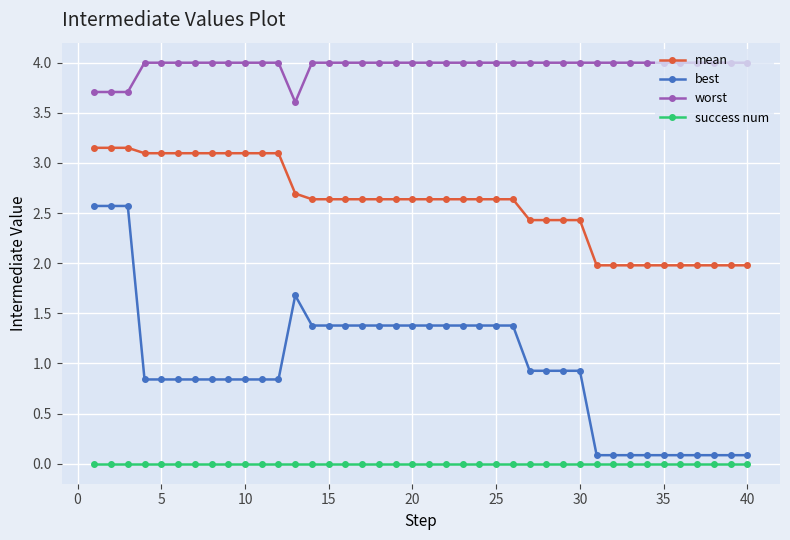

True or false: success num and mean cross at least once.

False